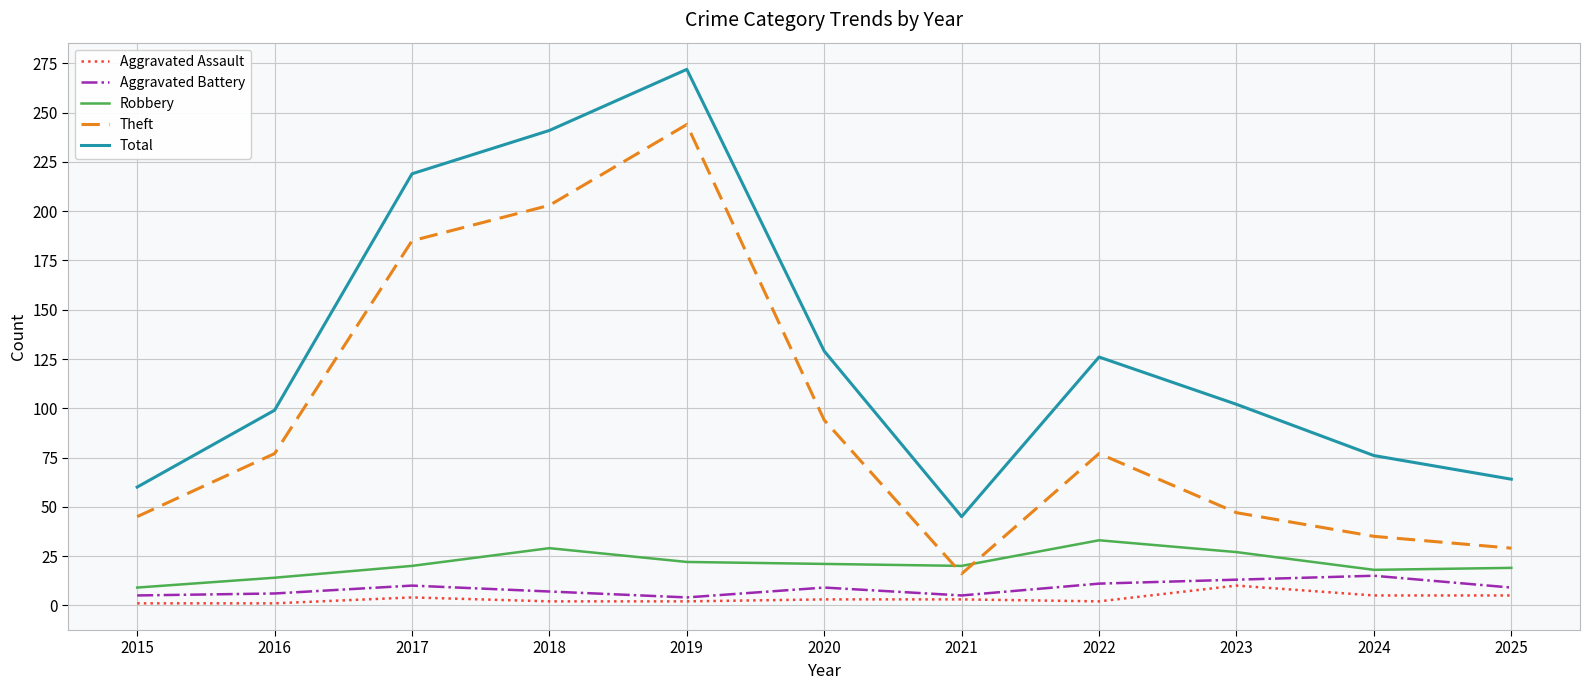

Which series changed the most between 2020 and 2022?

Theft